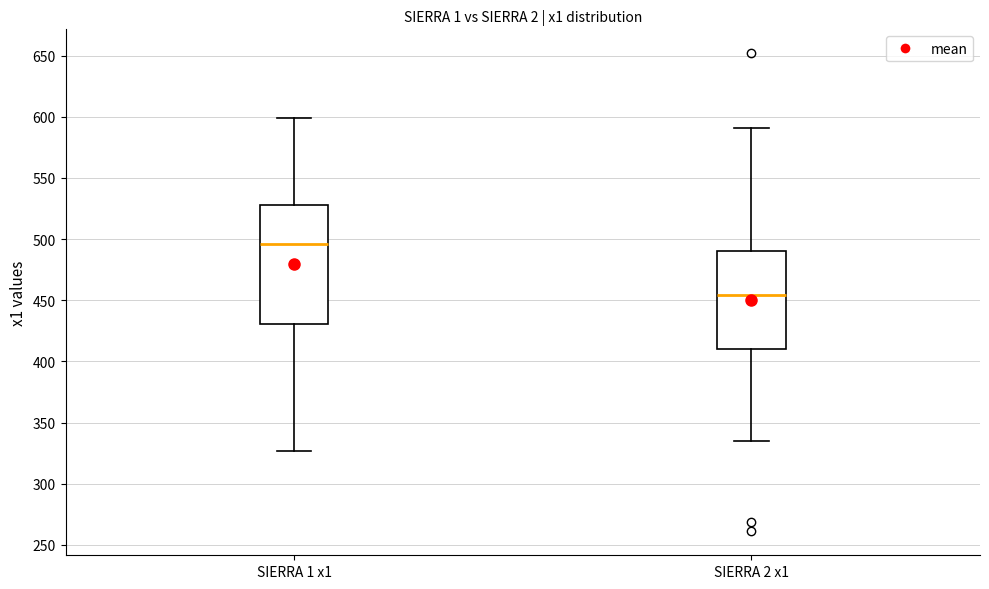

Which box's median line is the lowest?

SIERRA 2 x1